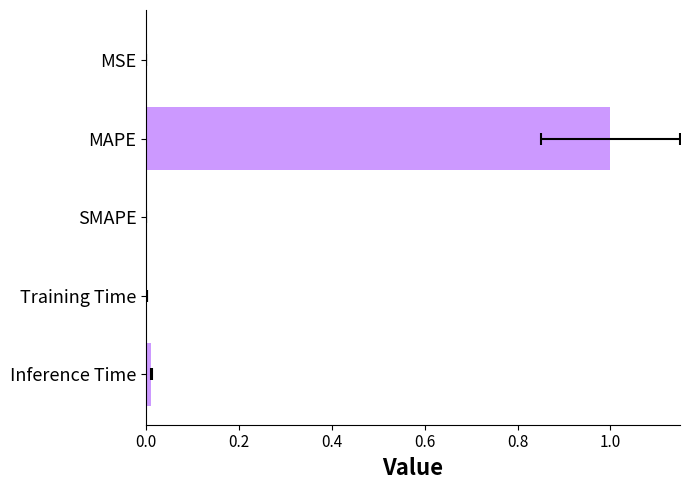

The value at Training Time is 0.0. True or false?

True